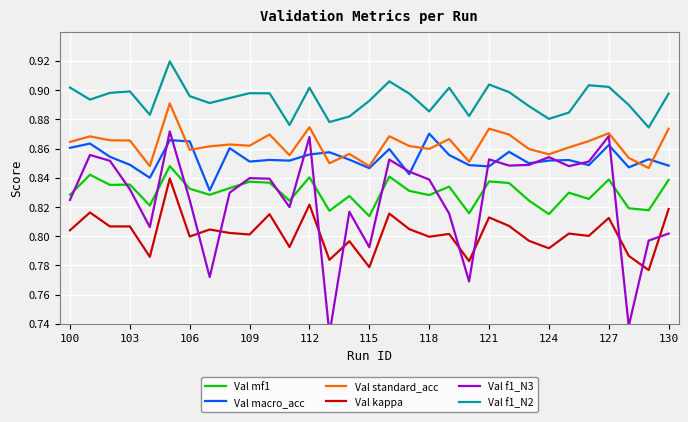

True or false: Val standard_acc and Val f1_N2 intersect in this chart.

False